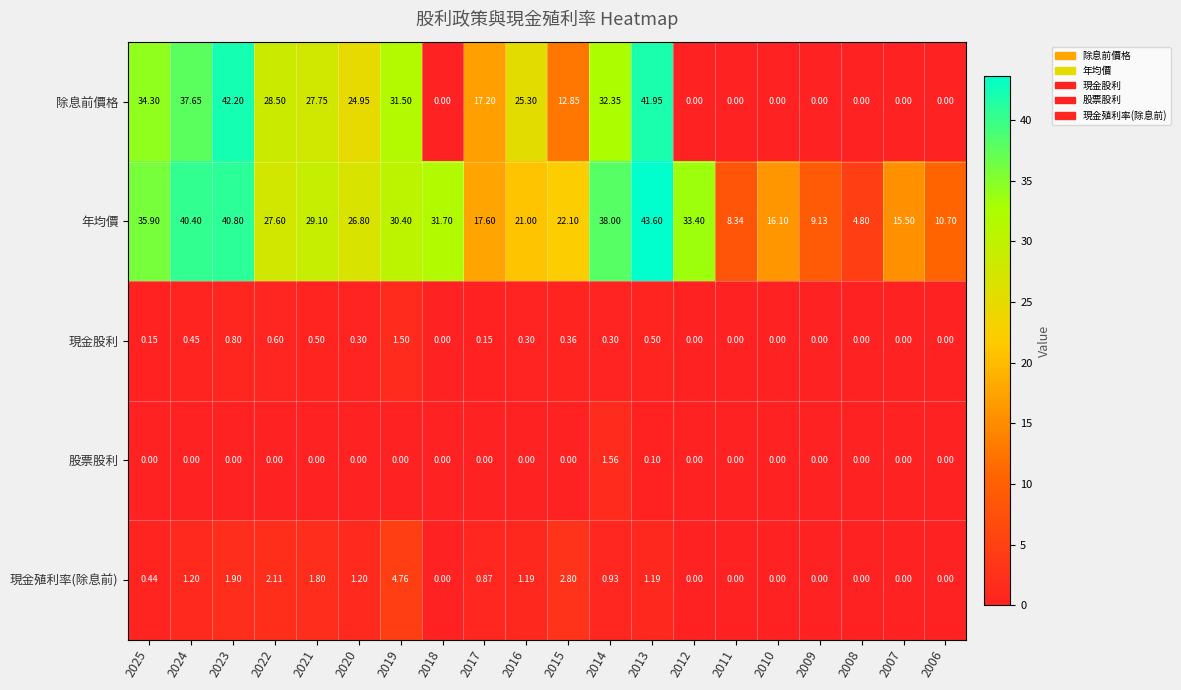

At how many categories does at least one series exceed 34?

5